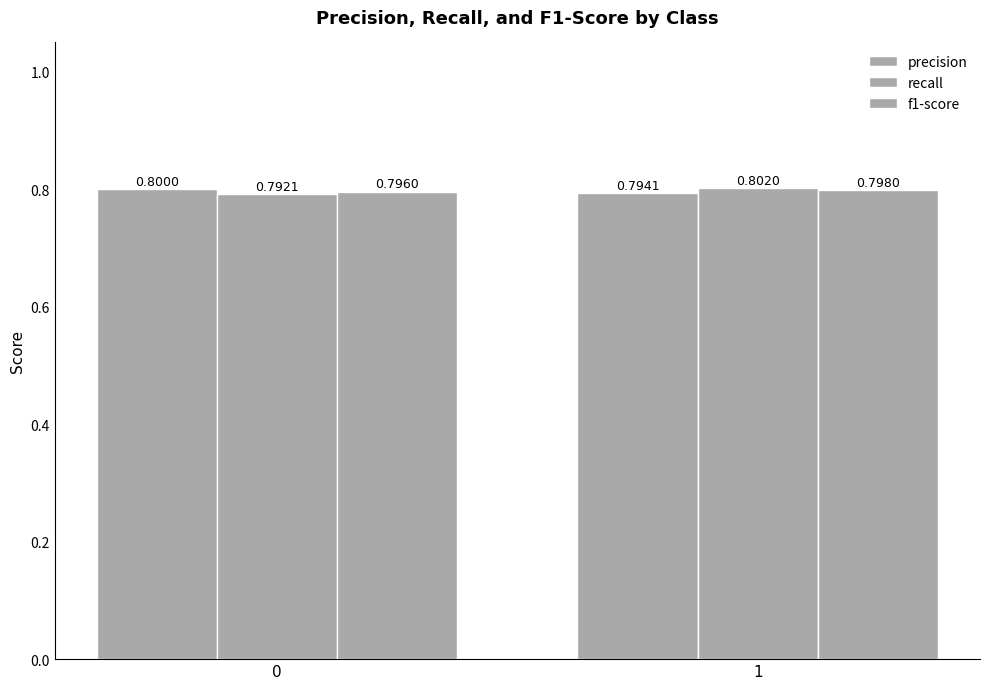

Are the bars grouped side by side (vs. stacked)?

Yes